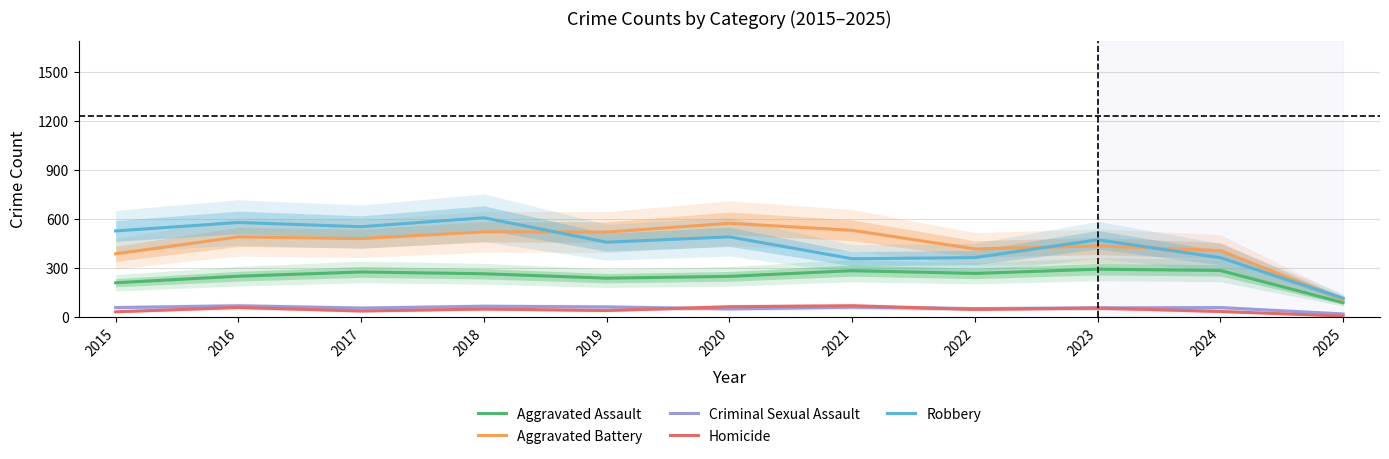

What is the difference between the highest and lowest values at 2016?

520